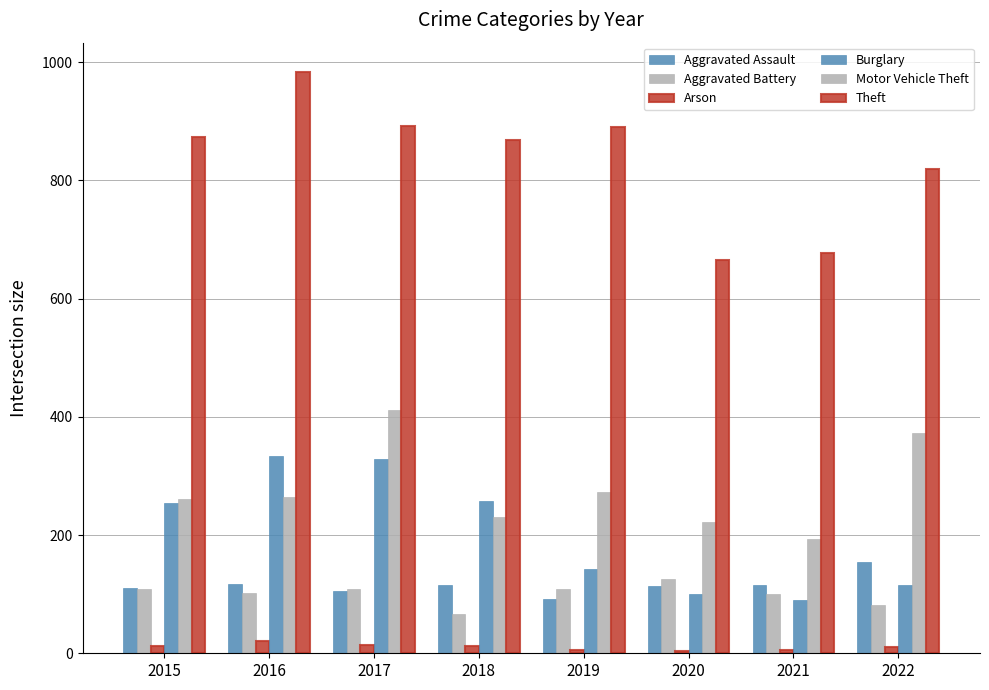

Where does the Theft series first go above 874?

2016